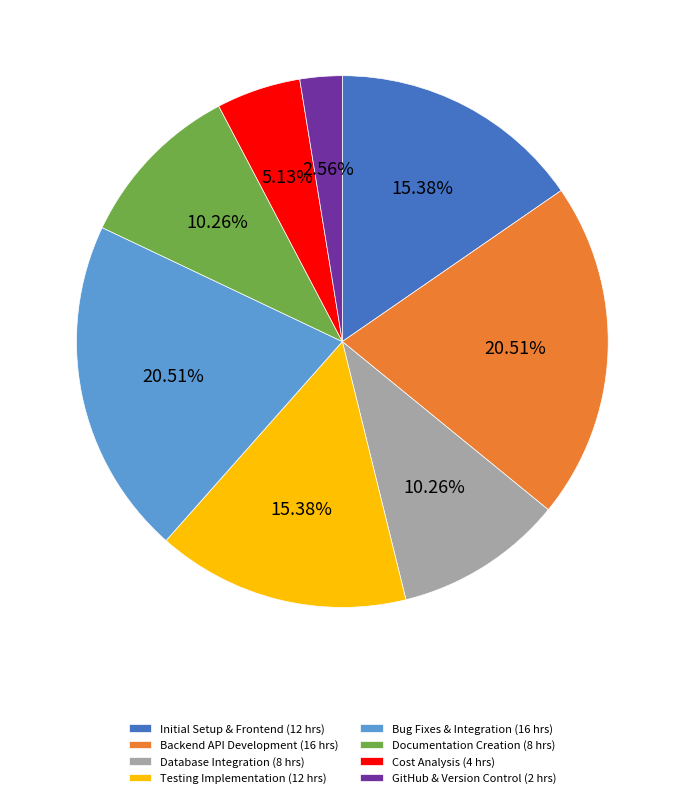

What percentage is NOT represented by GitHub & Version Control?

97.4%